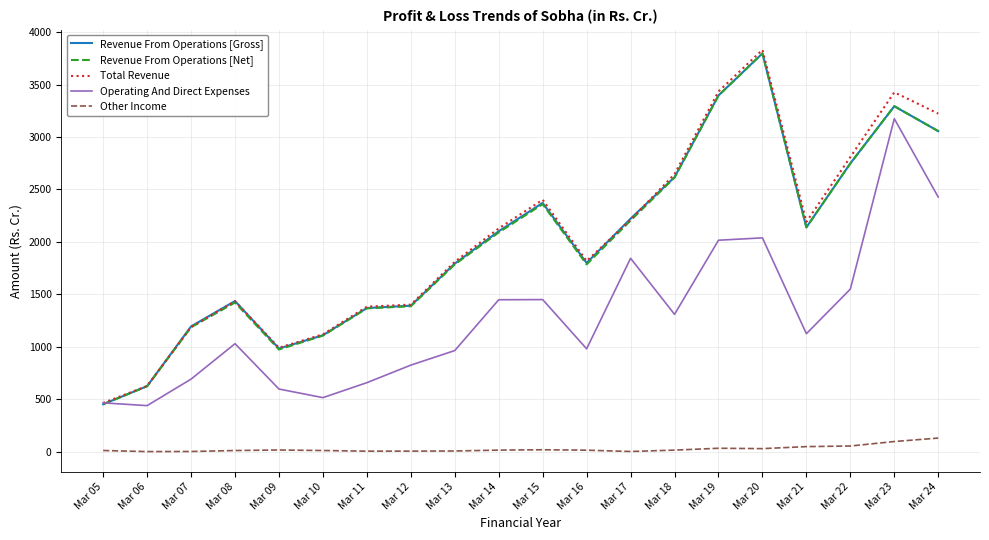

How many distinct data groups are displayed?

5